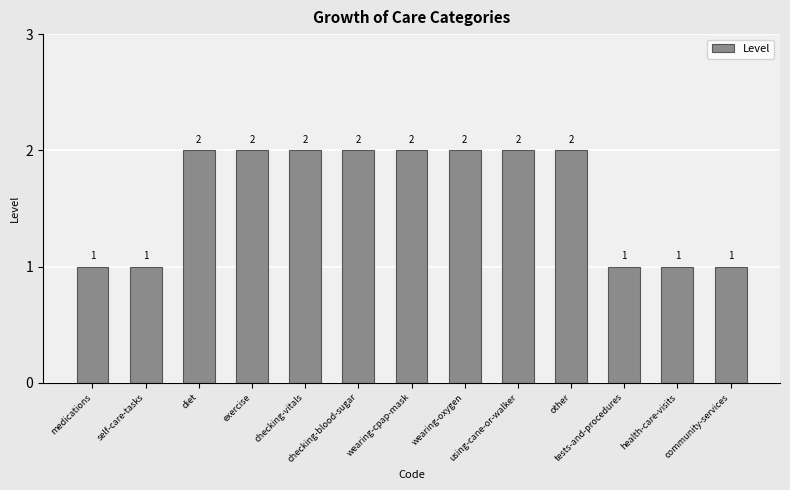

Which has a higher value, checking-blood-sugar or medications?

checking-blood-sugar